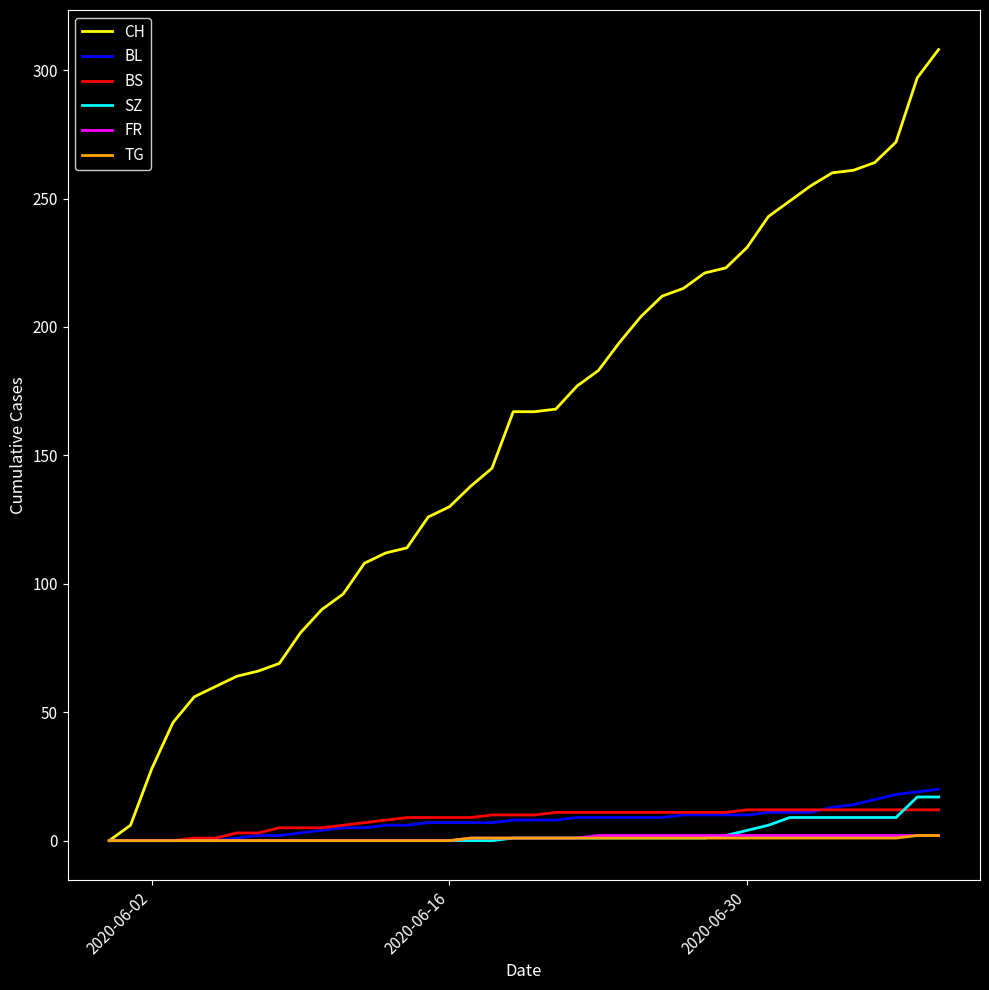

What is the greatest value displayed?

308